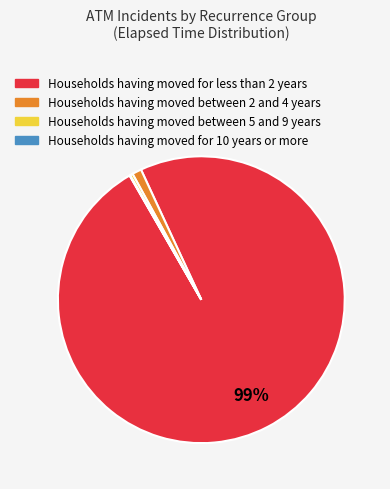

Does any single category account for the majority?

Yes